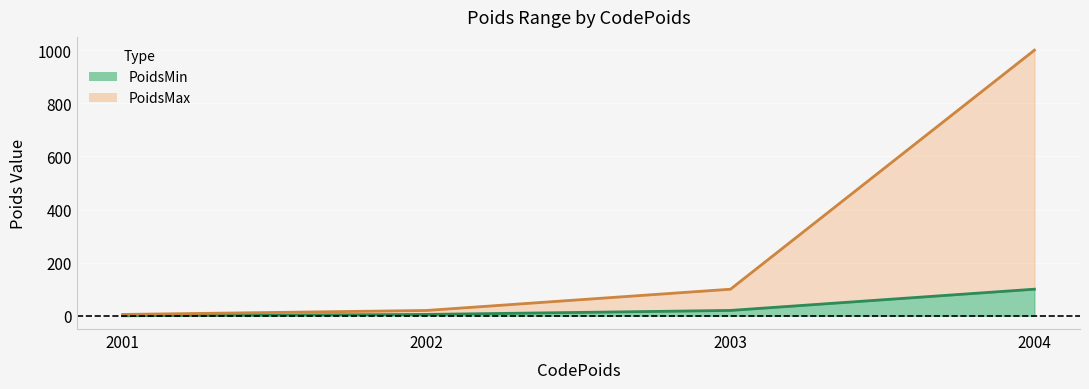

What is the value of the PoidsMin point at the 2nd from the left?

5.0